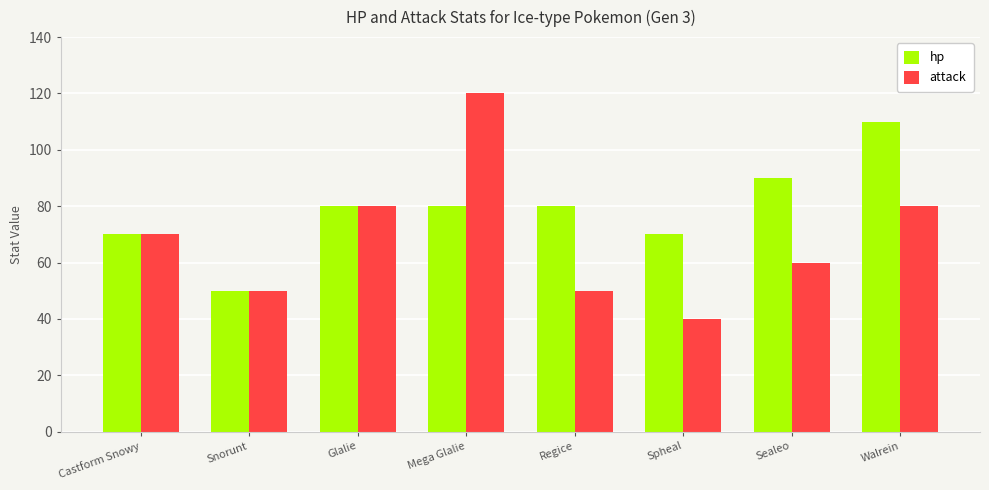

At how many categories does at least one series exceed 52?

7